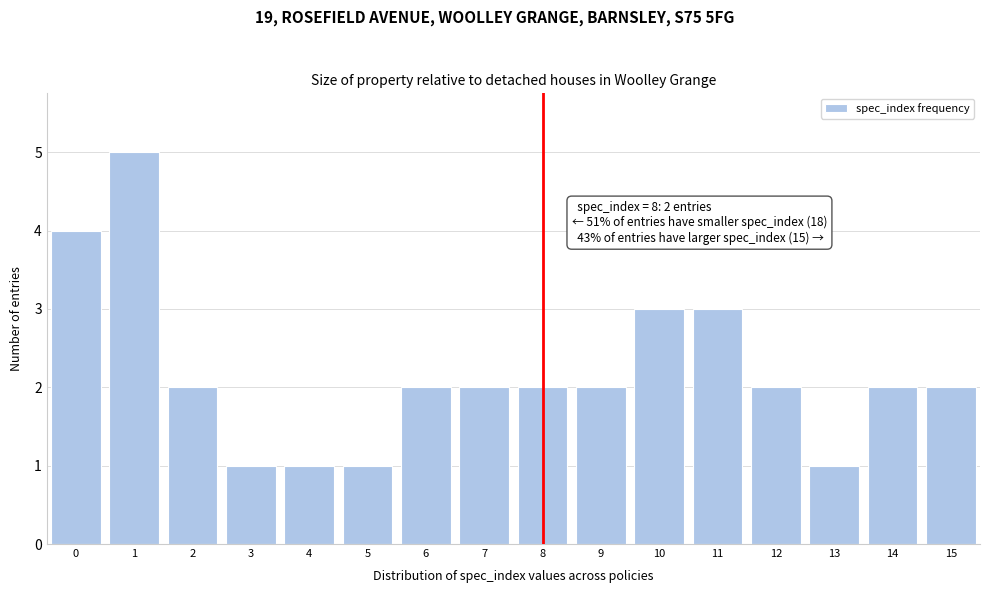

Which range on the x-axis has the tallest bar?

0.5 to 1.5